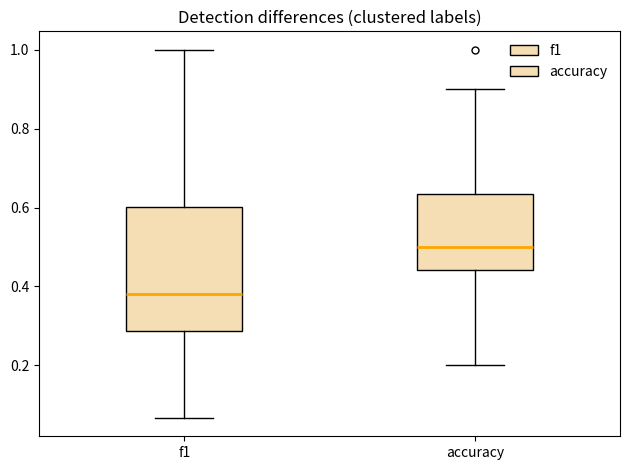

Which box is the tallest, from its lower edge to its upper edge?

f1